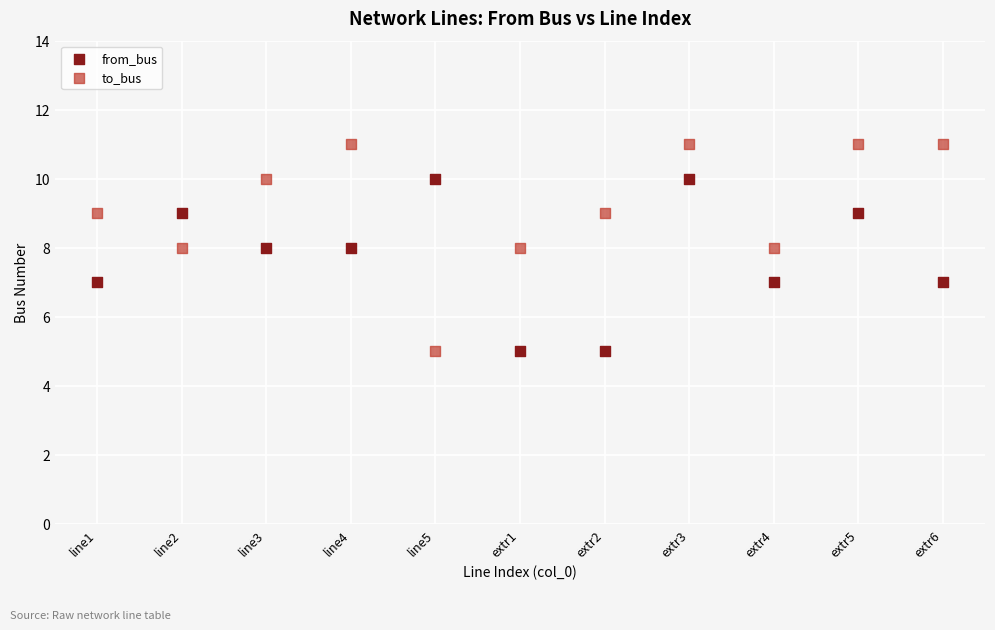

Across all data points, what is the range of Y values (max minus min)?

6